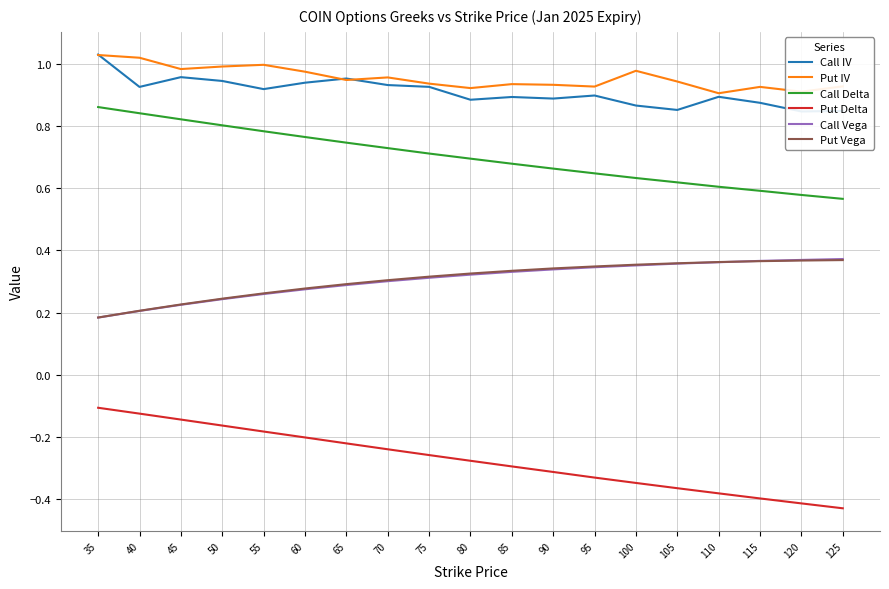

What is the sum of the Put Vega values at 75 and 50?

0.6